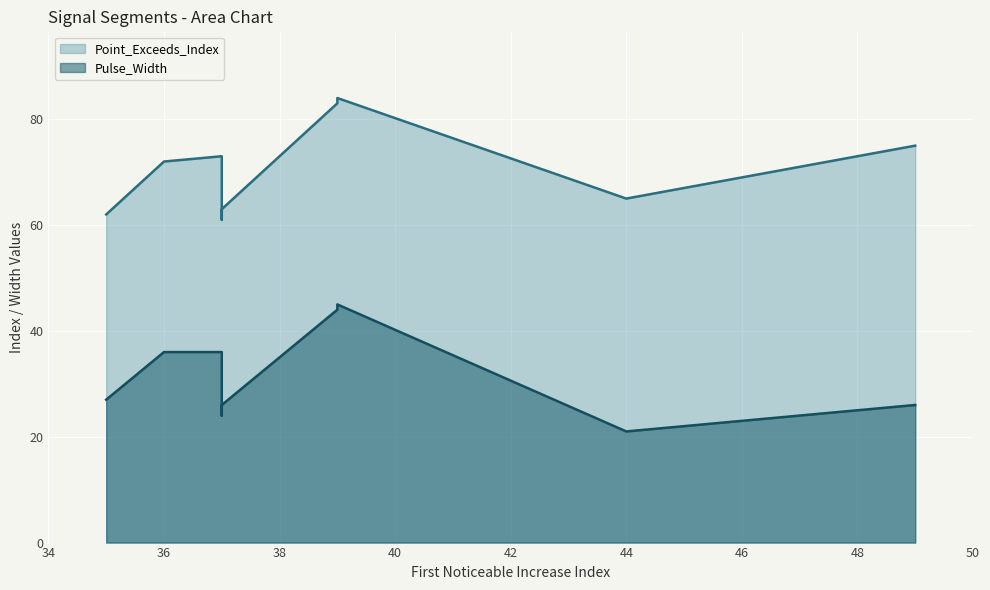

What is the label of the 9th point from the left?

39